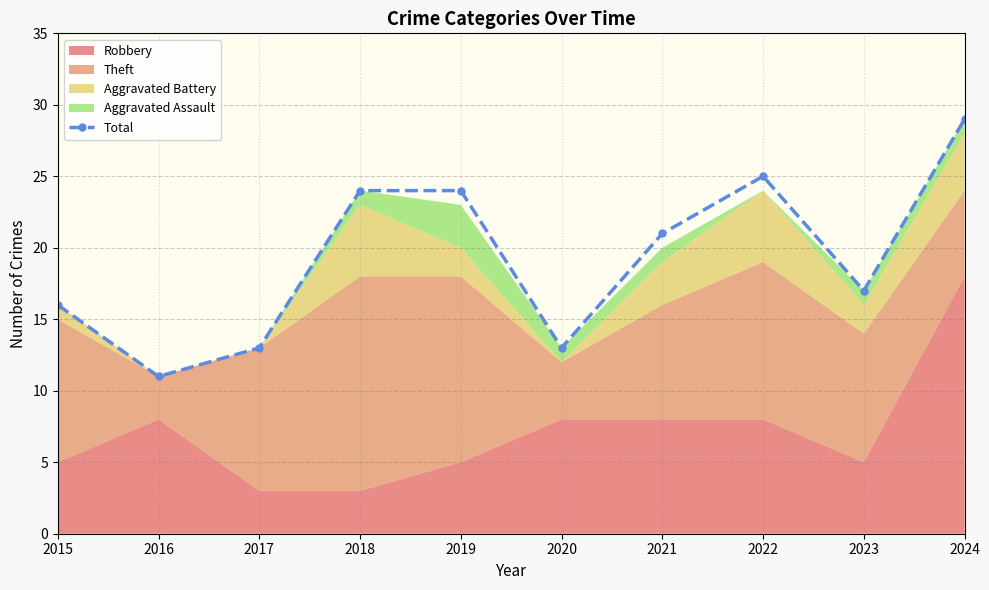

What is the maximum value shown in the chart?

29